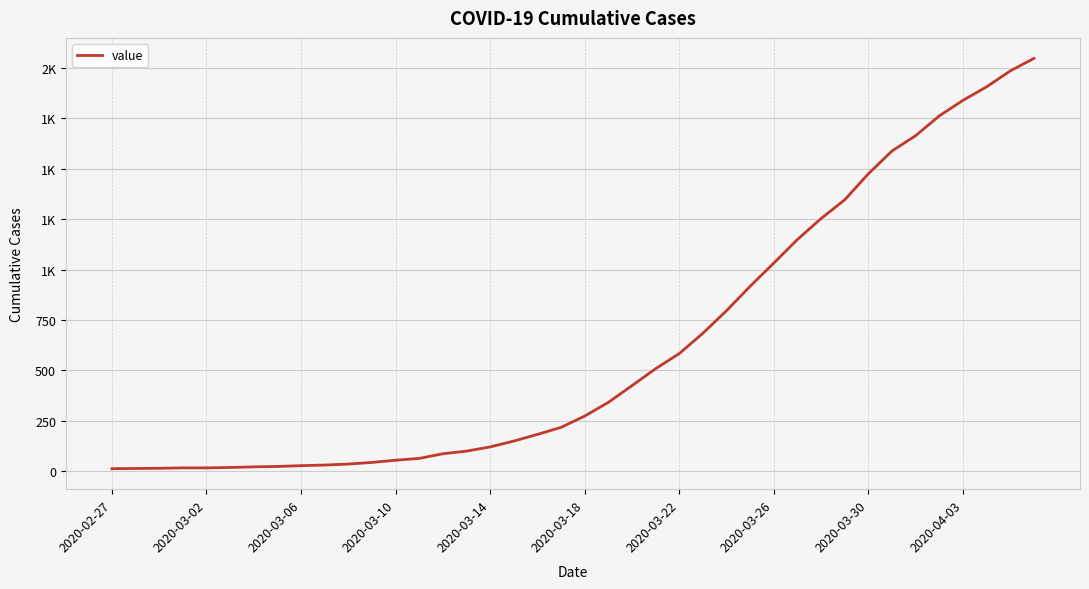

Does the chart display data point markers on the line(s)?

No